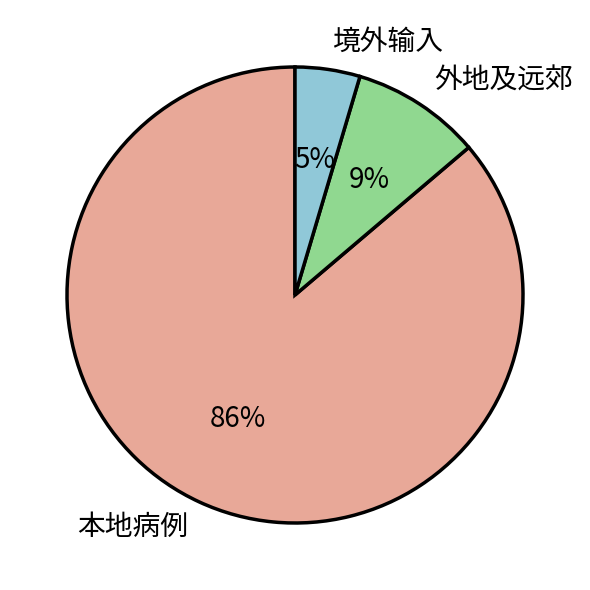

Does any single category account for the majority?

Yes